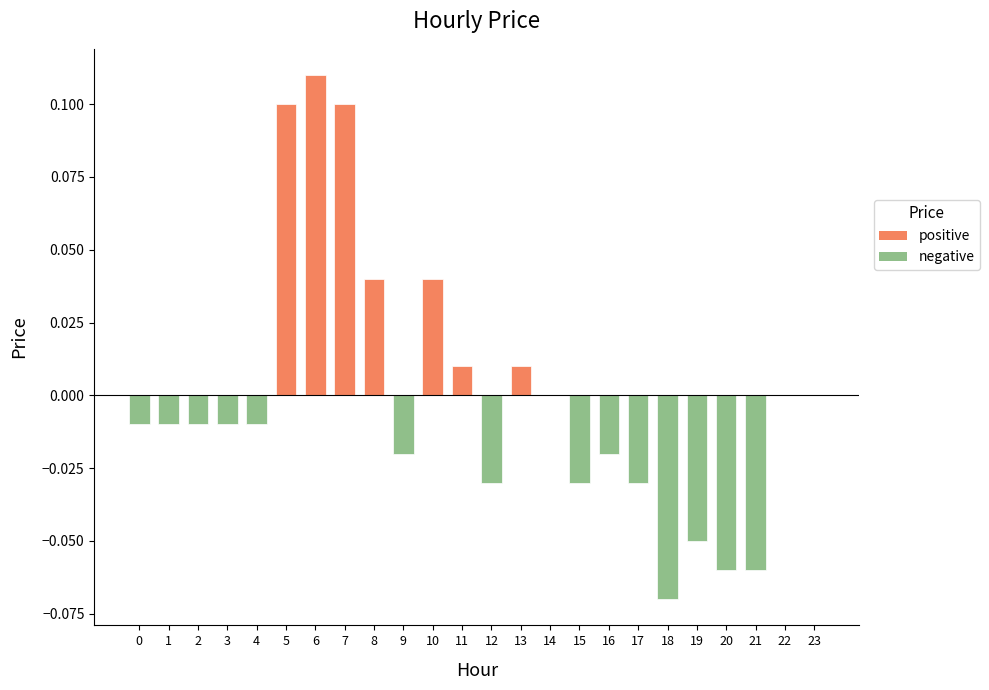

The value at 13 is 0.0. True or false?

True